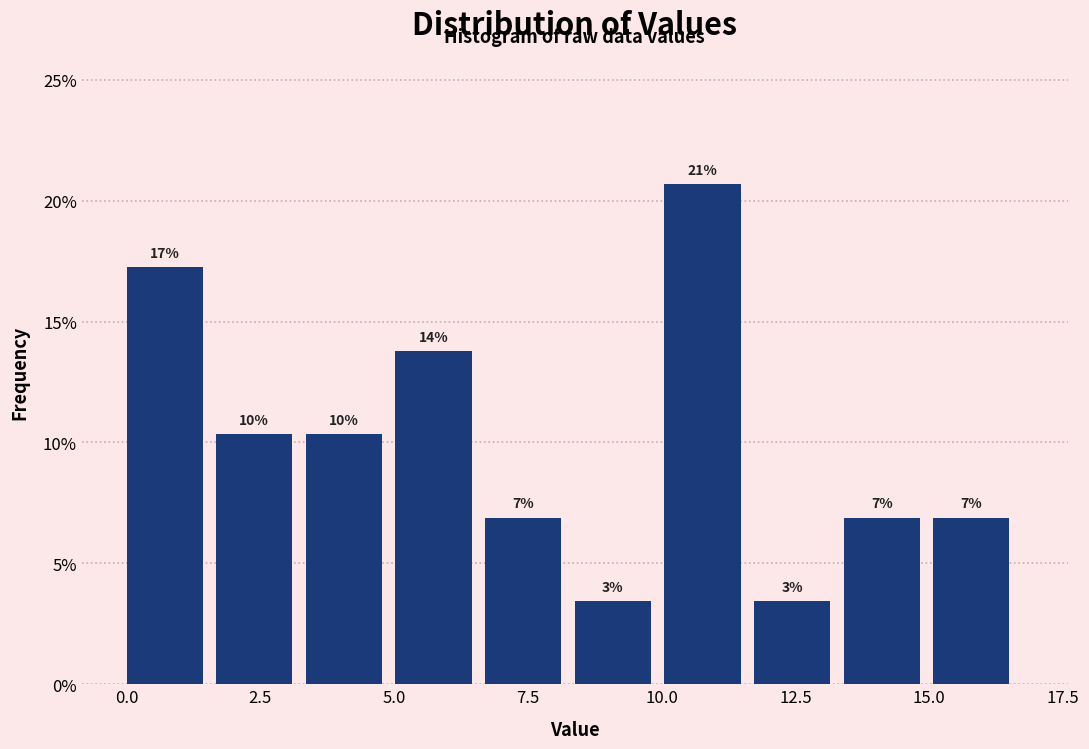

Around what value on the x-axis is the tallest bar? Give the approximate position of its centre, as read against the axis.

11.0